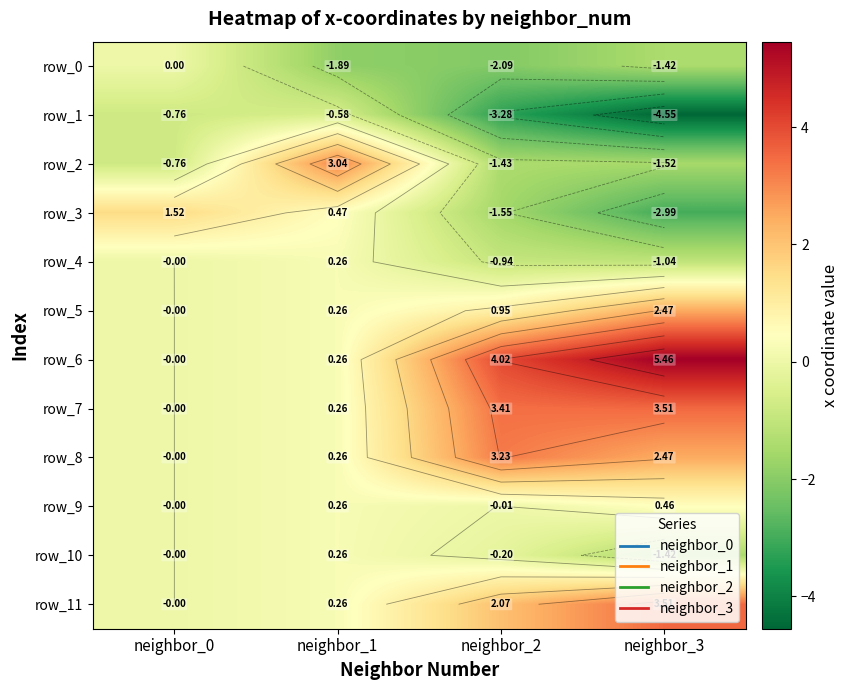

Rank the series at neighbor_2 from lowest to highest value.

row_1, row_0, row_3, row_2, row_4, row_10, row_9, row_5, row_11, row_8, row_7, row_6